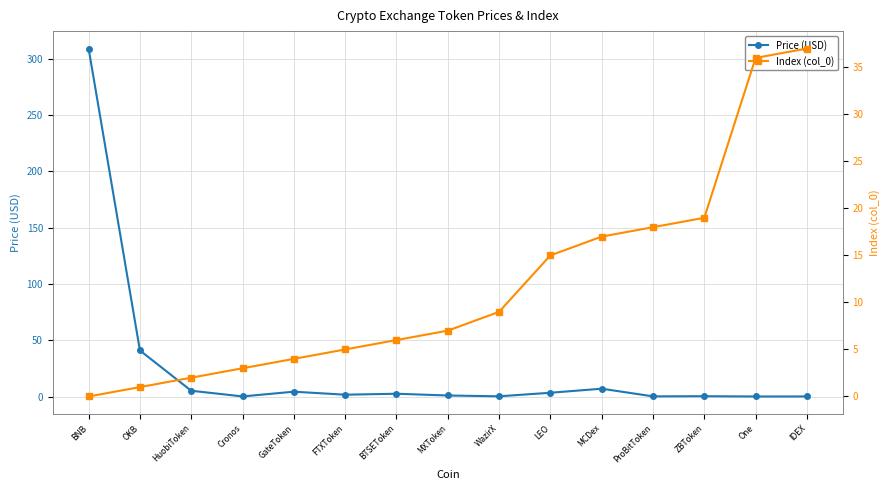

What is the label of the 14th point from the right?

OKB